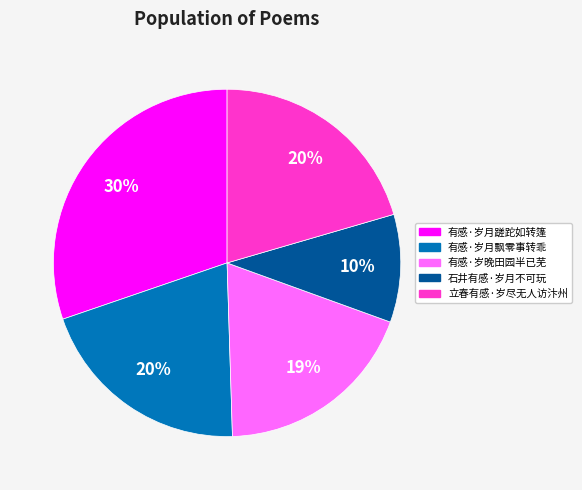

How many segments does this pie chart have?

5